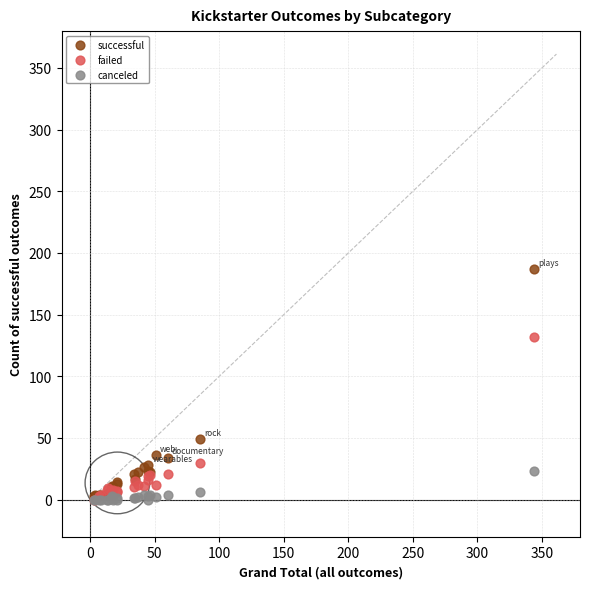

In the successful series, what Y value is closest to 95?

49